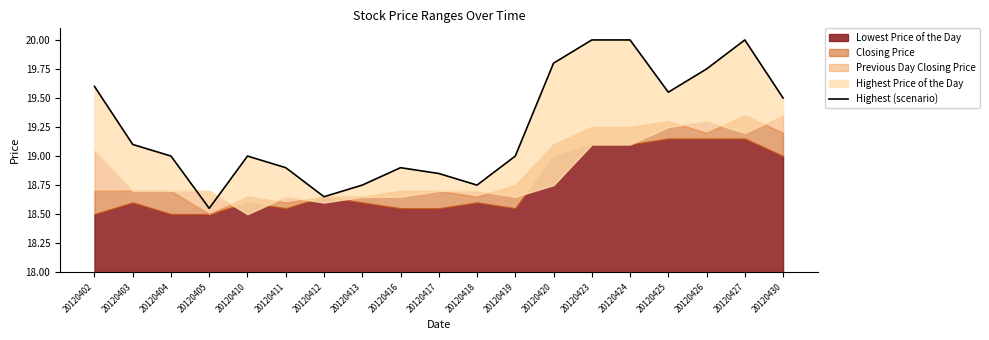

The chart shows a value of 34.0 at 20120430. True or false?

False